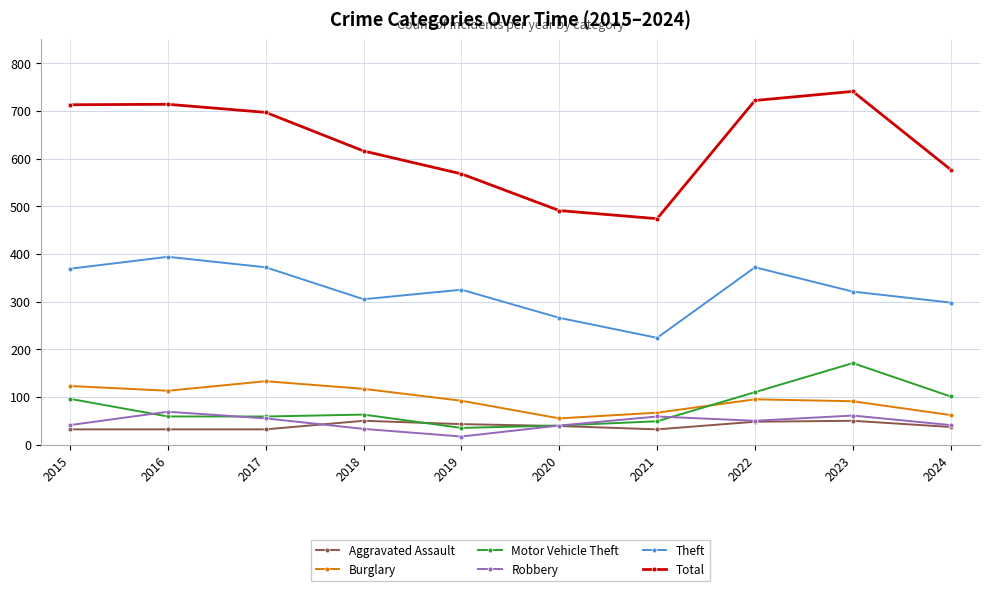

What is the value of the Motor Vehicle Theft point at the 3rd from the left?

59